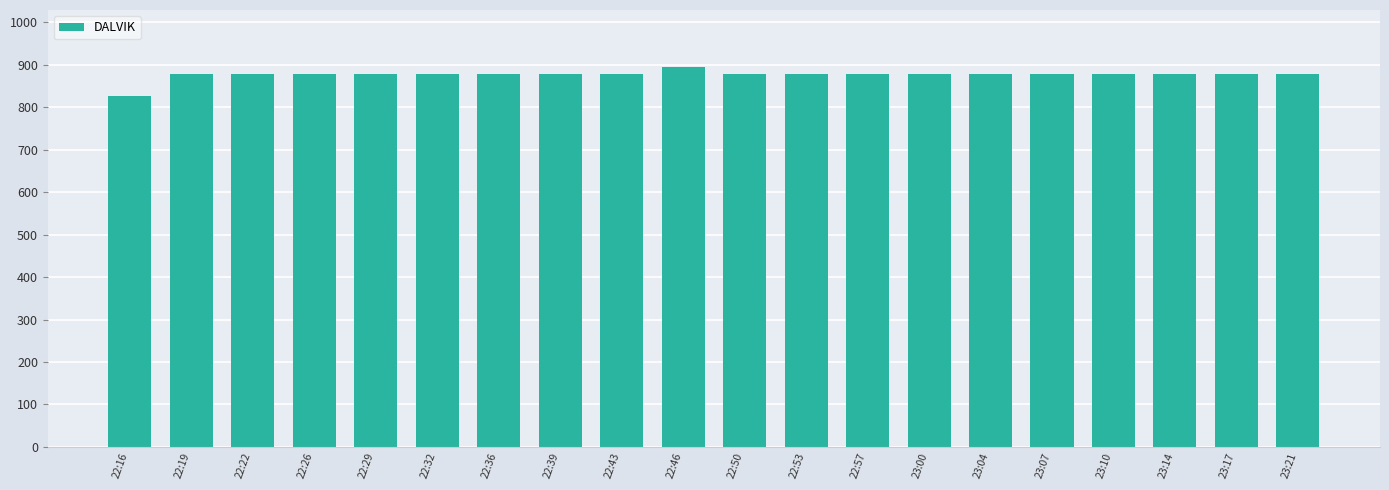

At which category does the chart reach its peak across all series?

22:46